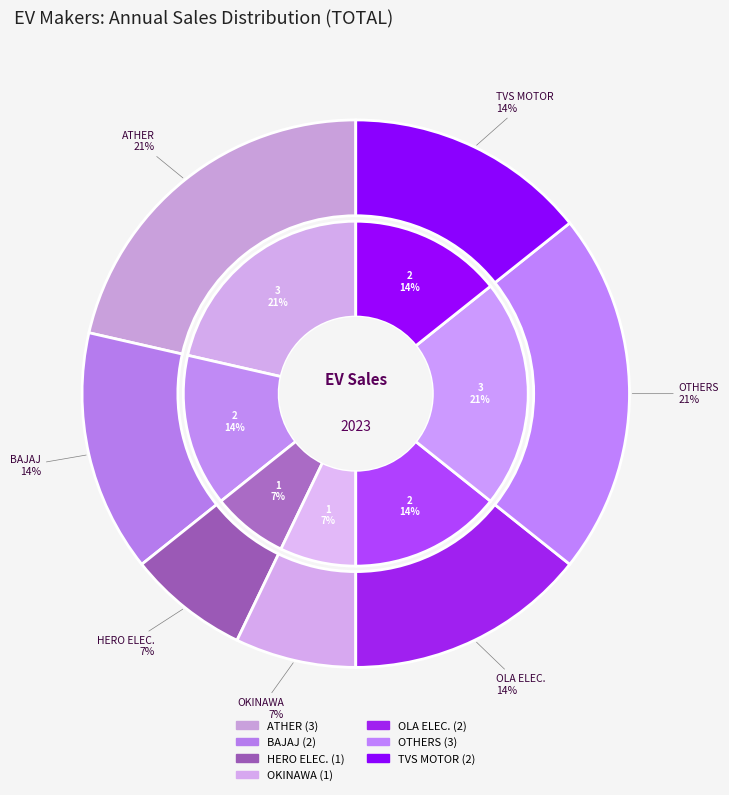

What is the change in value from ATHER ENERGY LTD to HERO ELECTRIC VEHICLES PVT. LTD?

-2